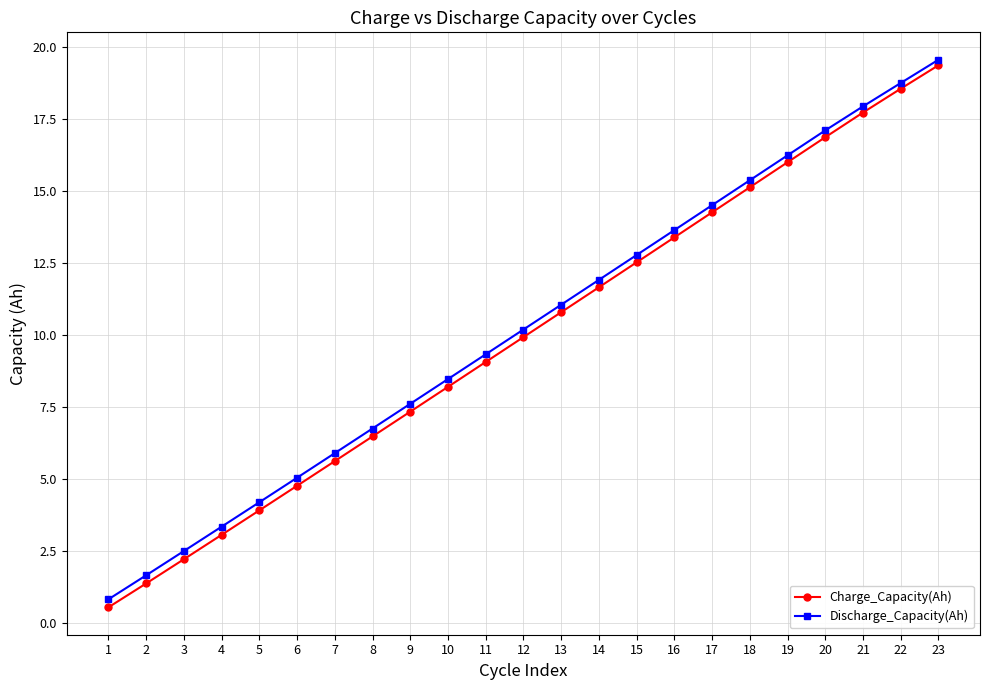

Which category has the lowest value in the Charge_Capacity(Ah) series?

1